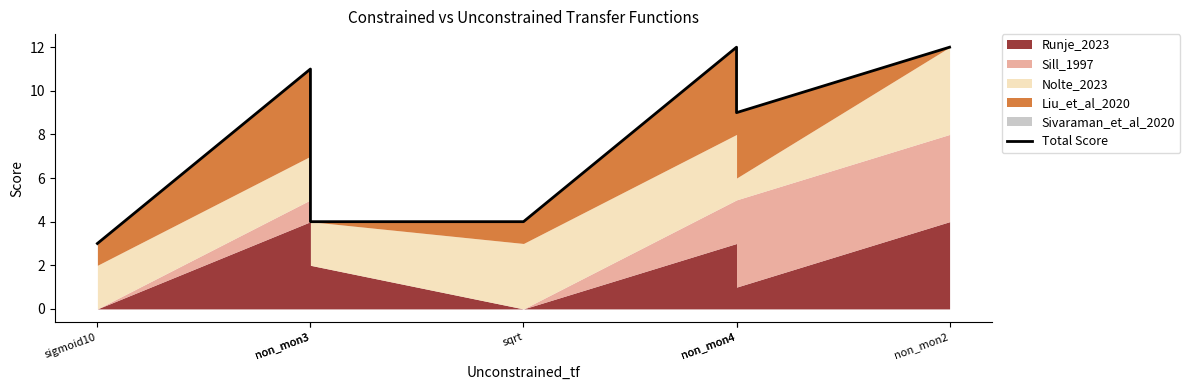

At which label does the data first exceed 9?

non_mon3